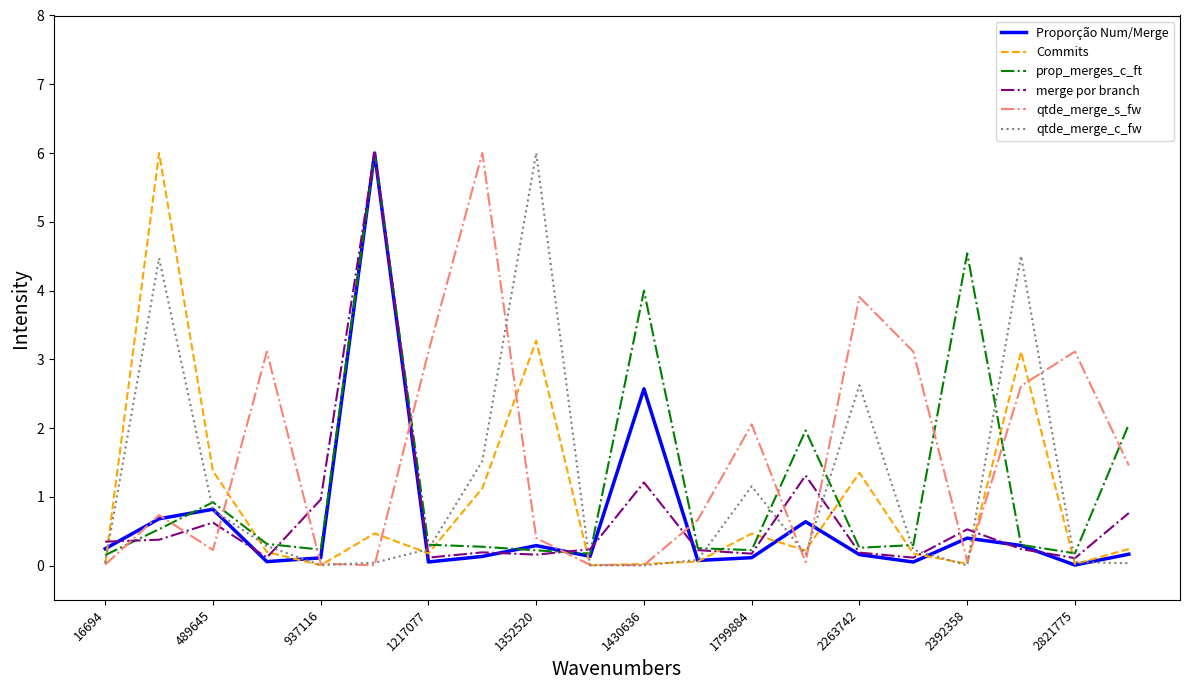

True or false: qtde_merge_s_fw and prop_merges_c_ft cross at least once.

True